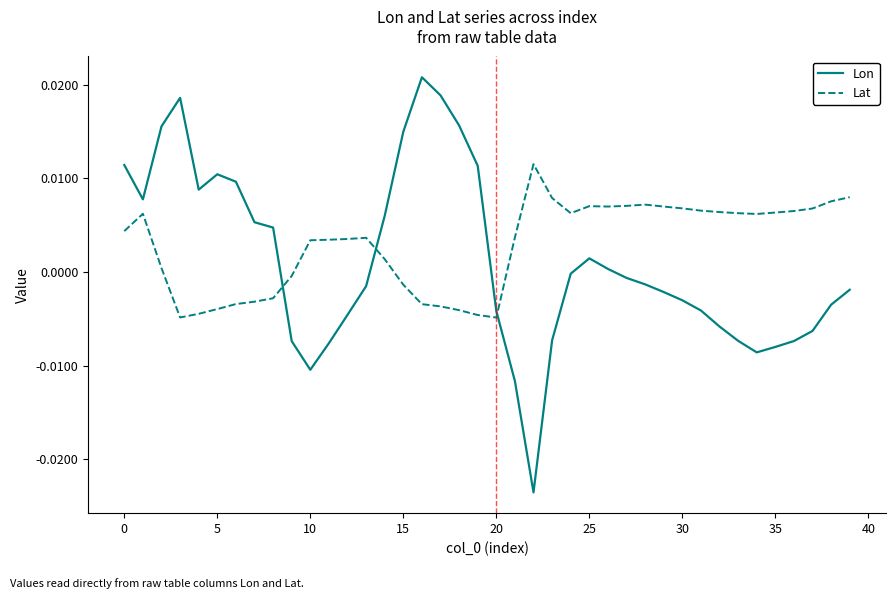

Which series has the widest spread of values?

Lon